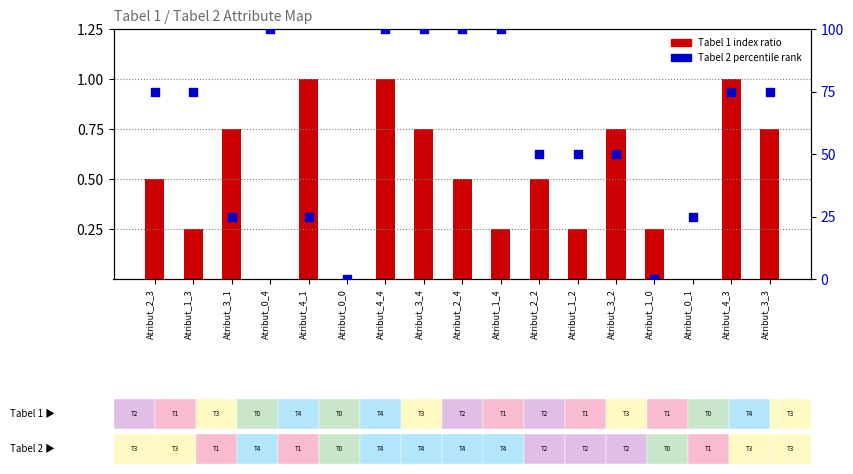

Which series has the largest Y range (max minus min)?

Tabel 2 percentile rank